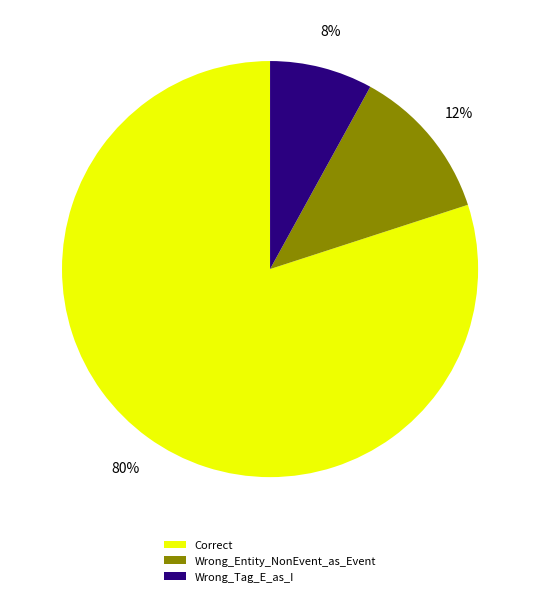

Do Wrong_Entity_NonEvent_as_Event and Correct together represent more than half of the pie?

Yes